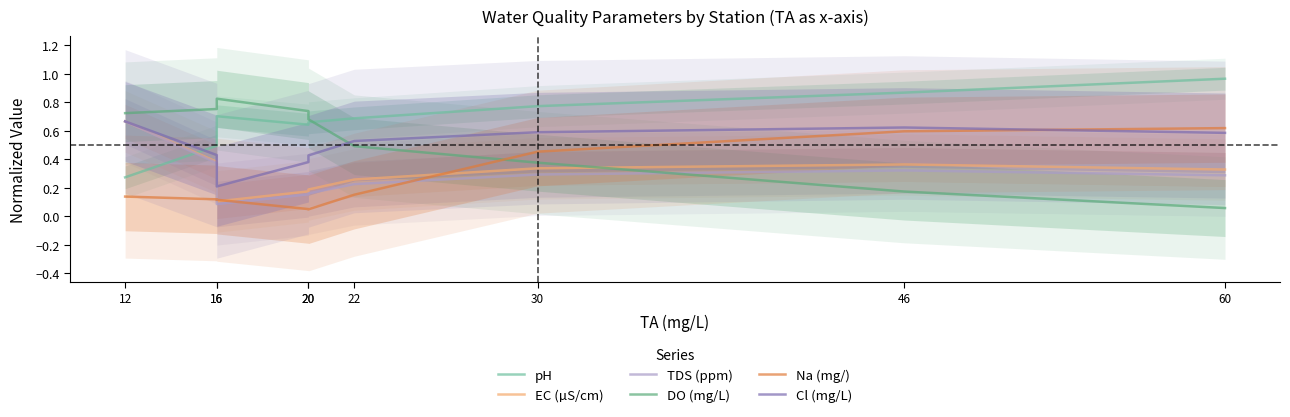

Where do DO (mg/L) and pH first cross each other?

20 and 22